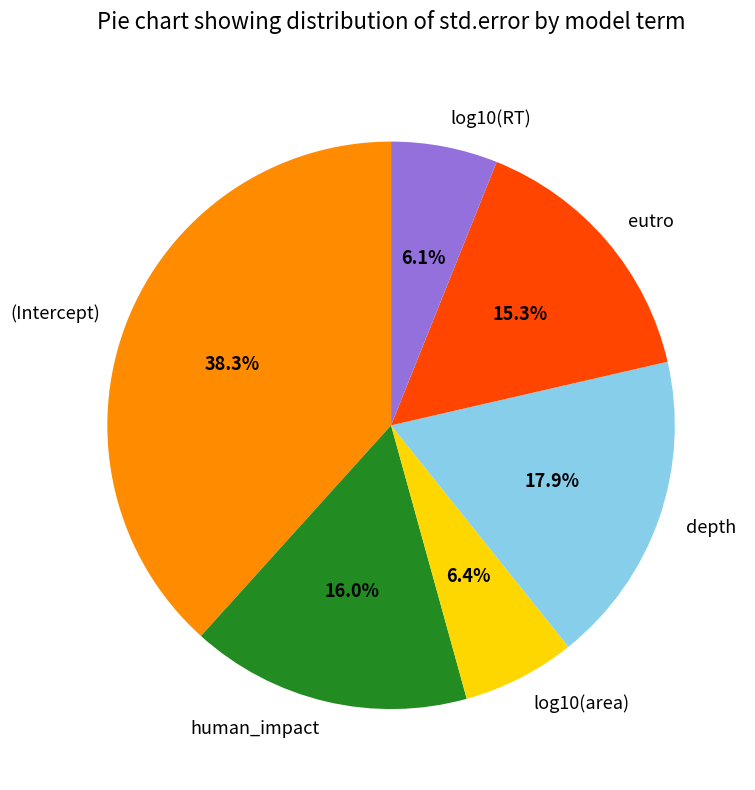

To the nearest percent, what portion does log10(area) represent?

6%